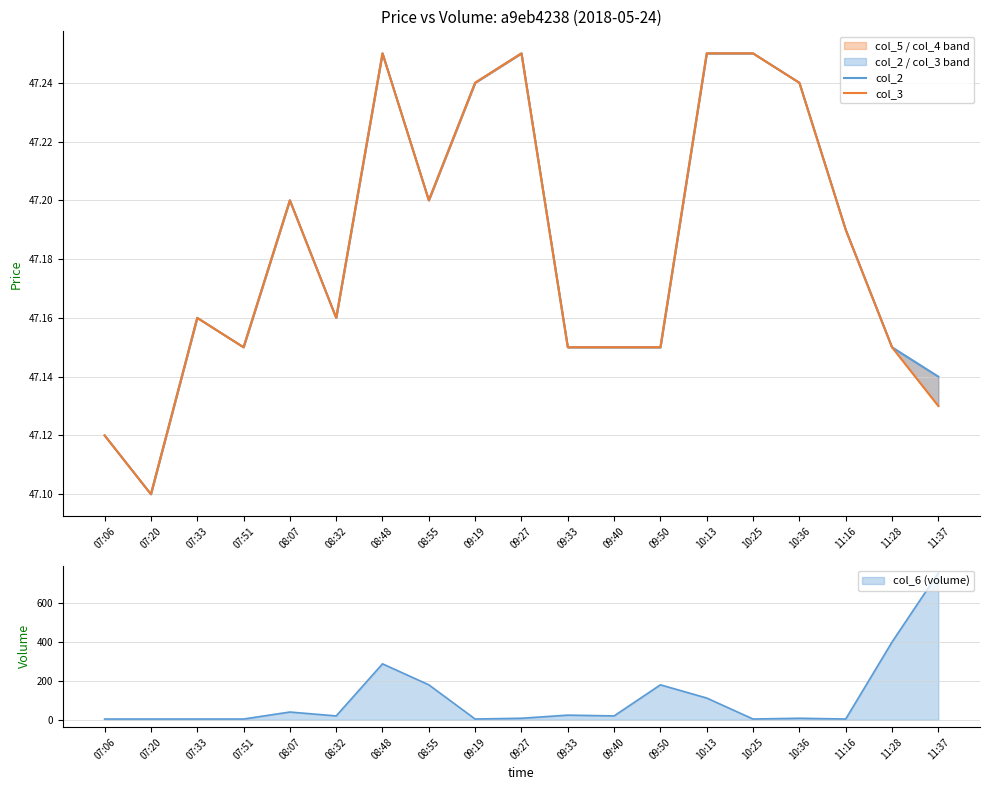

Is the value of col_3 at 08:55 greater than the value of col_2 at 08:32?

Yes